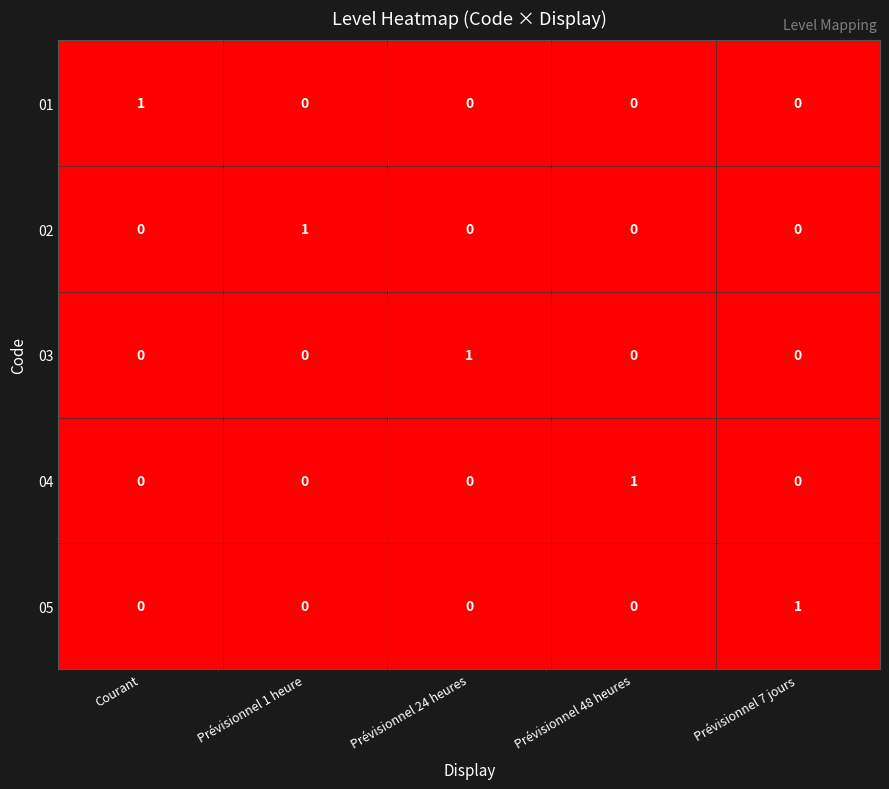

How many 02 values are between 0 and 1?

5